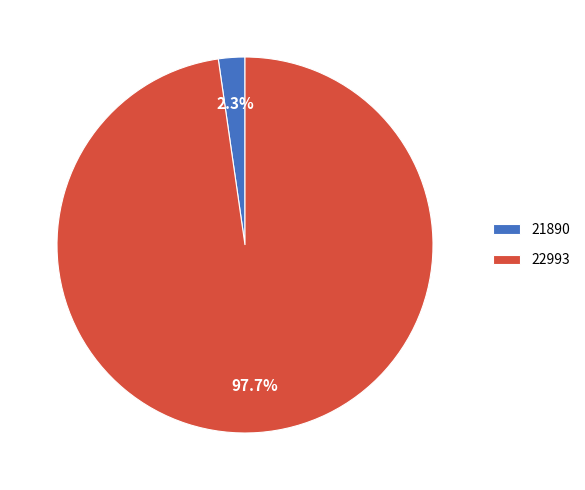

How much of the chart is everything except 22993?

2.3%